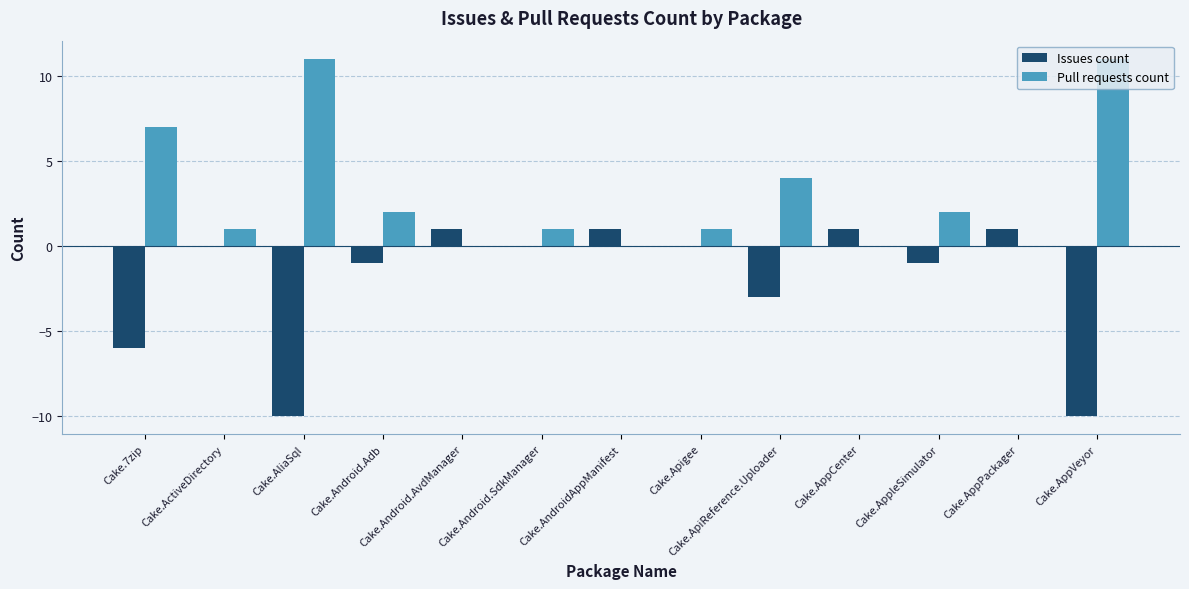

At which label is Issues count closest to -4?

Cake.ApiReference.Uploader